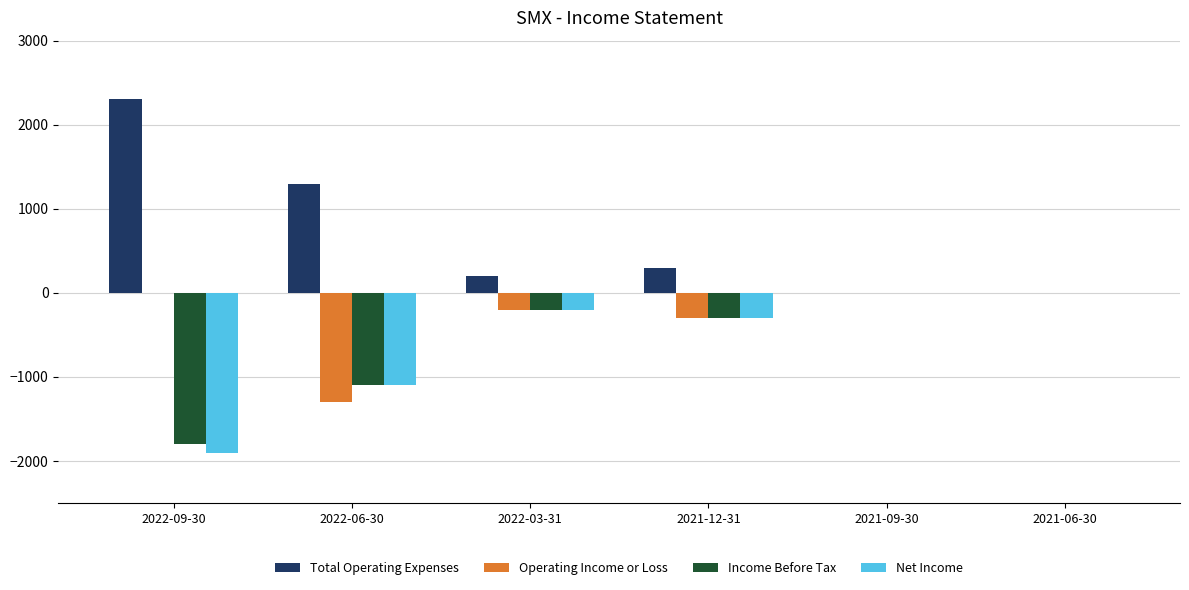

Is the value of Operating Income or Loss at 2021-12-31 greater than the value of Net Income at 2022-06-30?

Yes